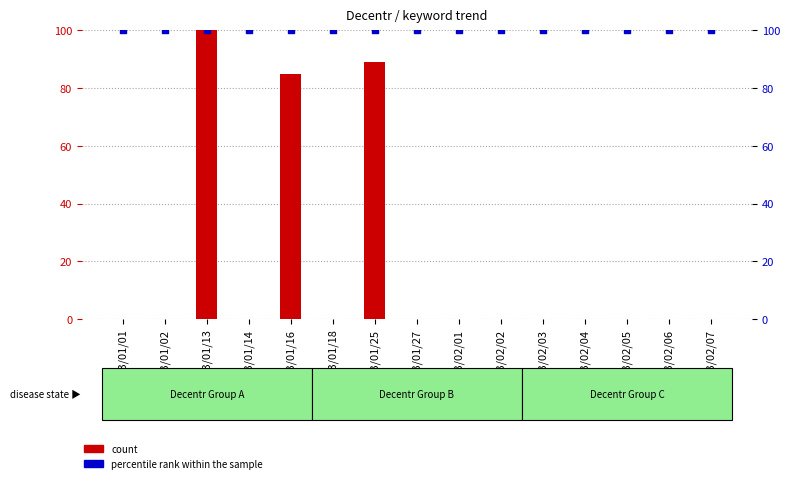

What is the total value across all series at 2013/01/14?

100